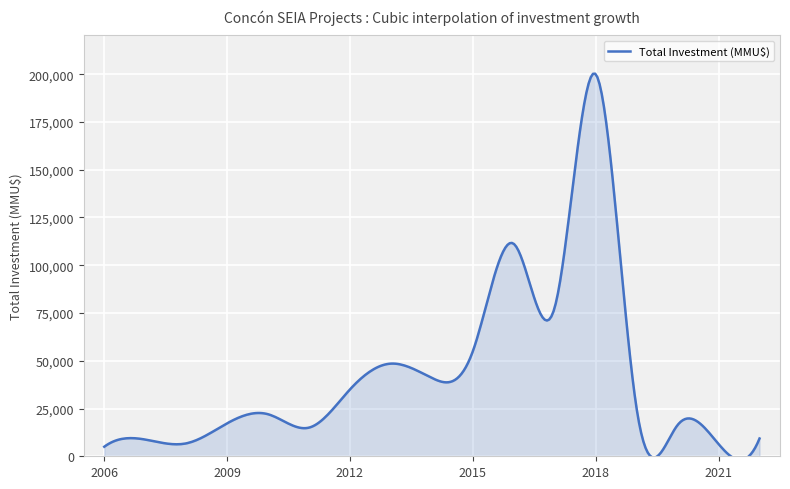

What is the difference between the maximum and minimum values?

202216.0